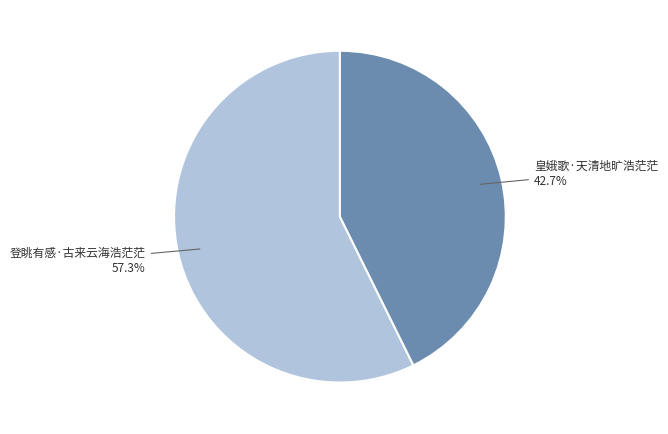

How many slices are in this pie chart?

2